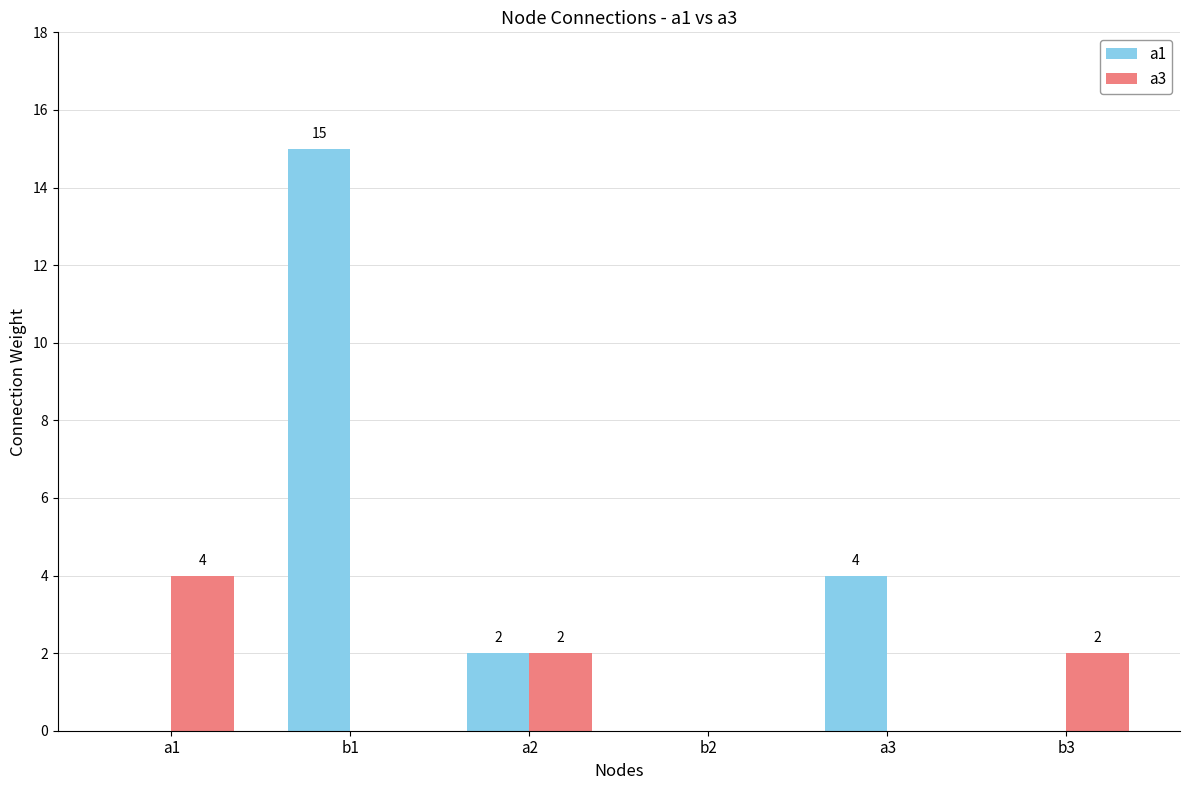

How many distinct data groups are displayed?

2